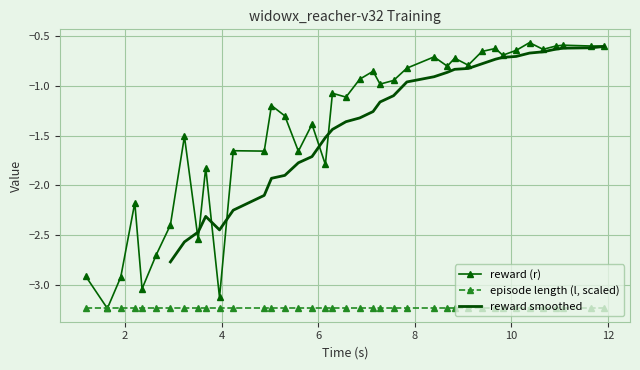

What is the value of the reward (r) point at the 14th from the left?

-1.2